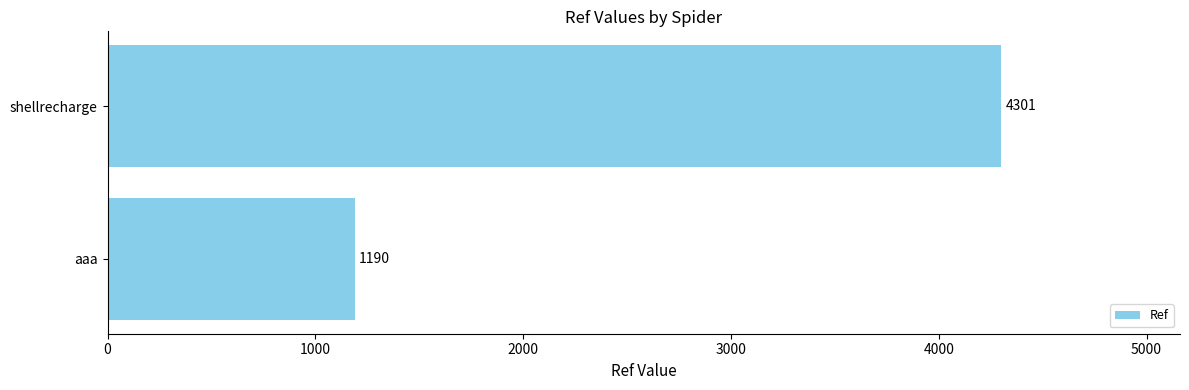

Approximately how many times larger is the value at shellrecharge compared to aaa?

3.6